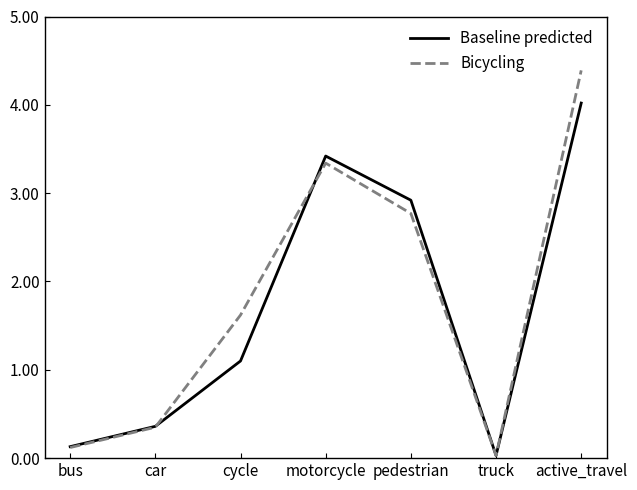

How many values in the Bicycling series are below 1?

3